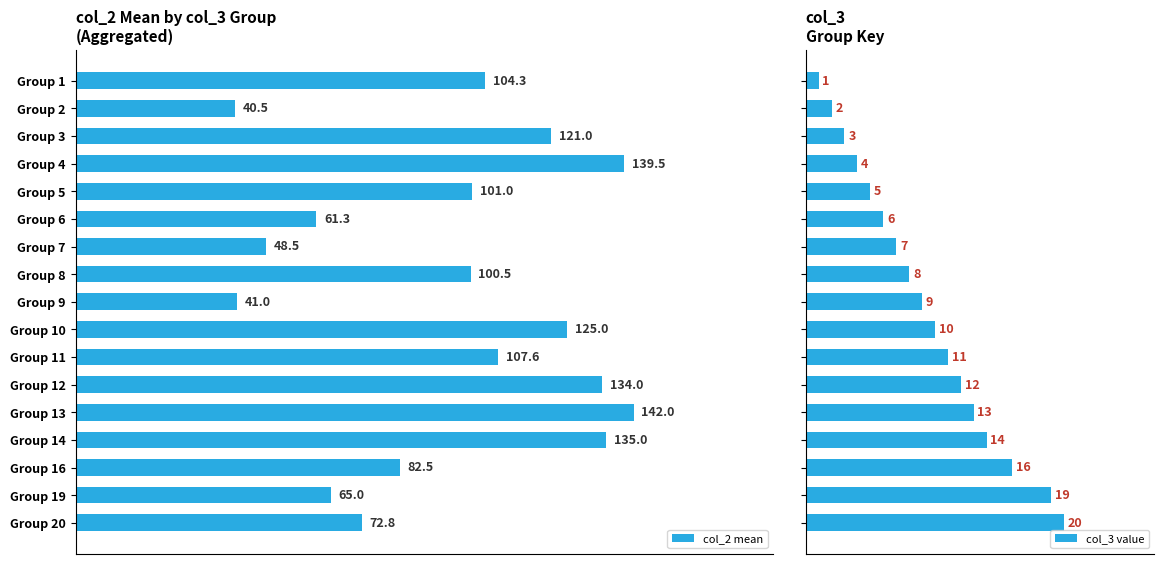

What is the value of the col_2 mean bar at the 4th from the left?

139.5